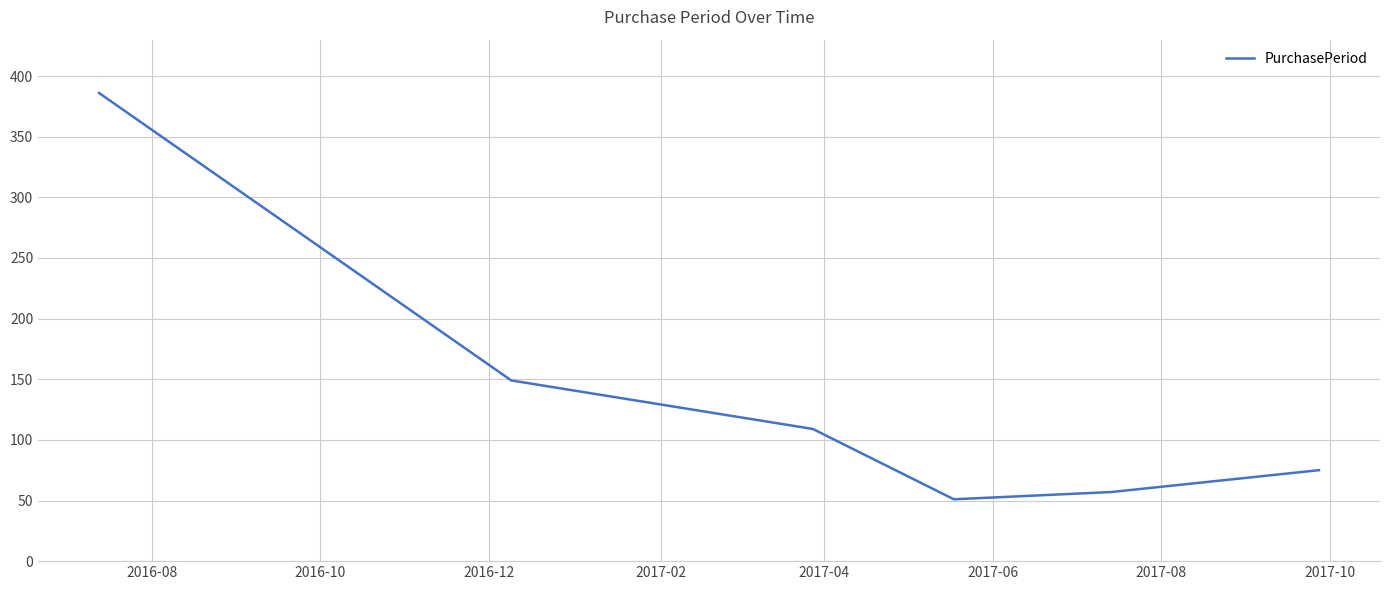

What is the minimum value shown in the chart?

51